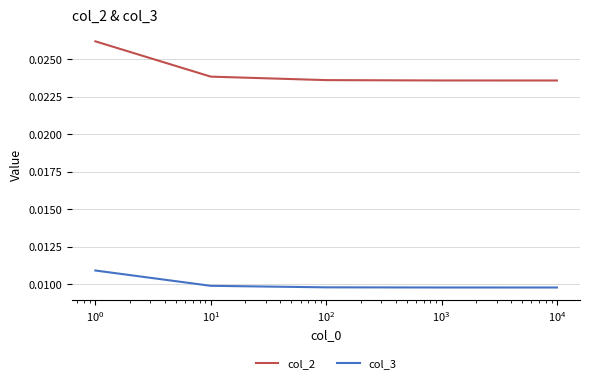

Rank the series by their maximum value, from highest to lowest.

col_2, col_3